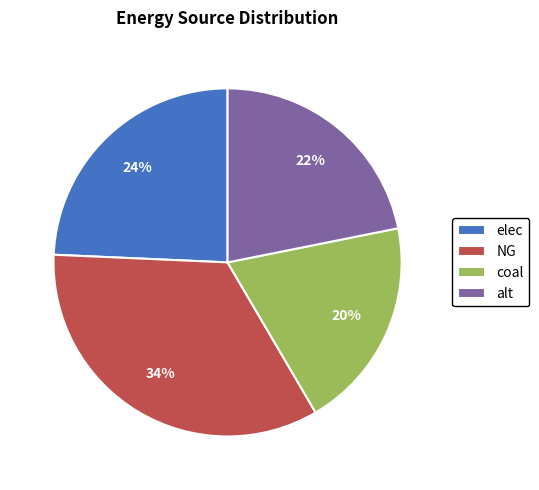

The alt slice represents 7% of the pie. True or false?

False